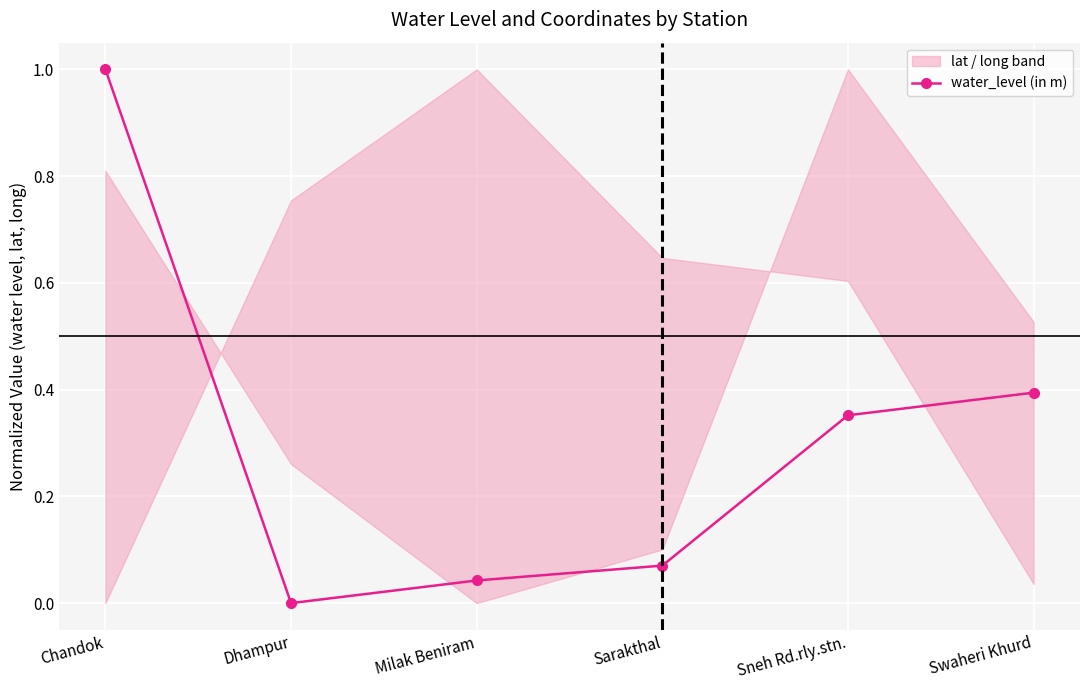

What is the approximate value at Sarakthal?

0.1